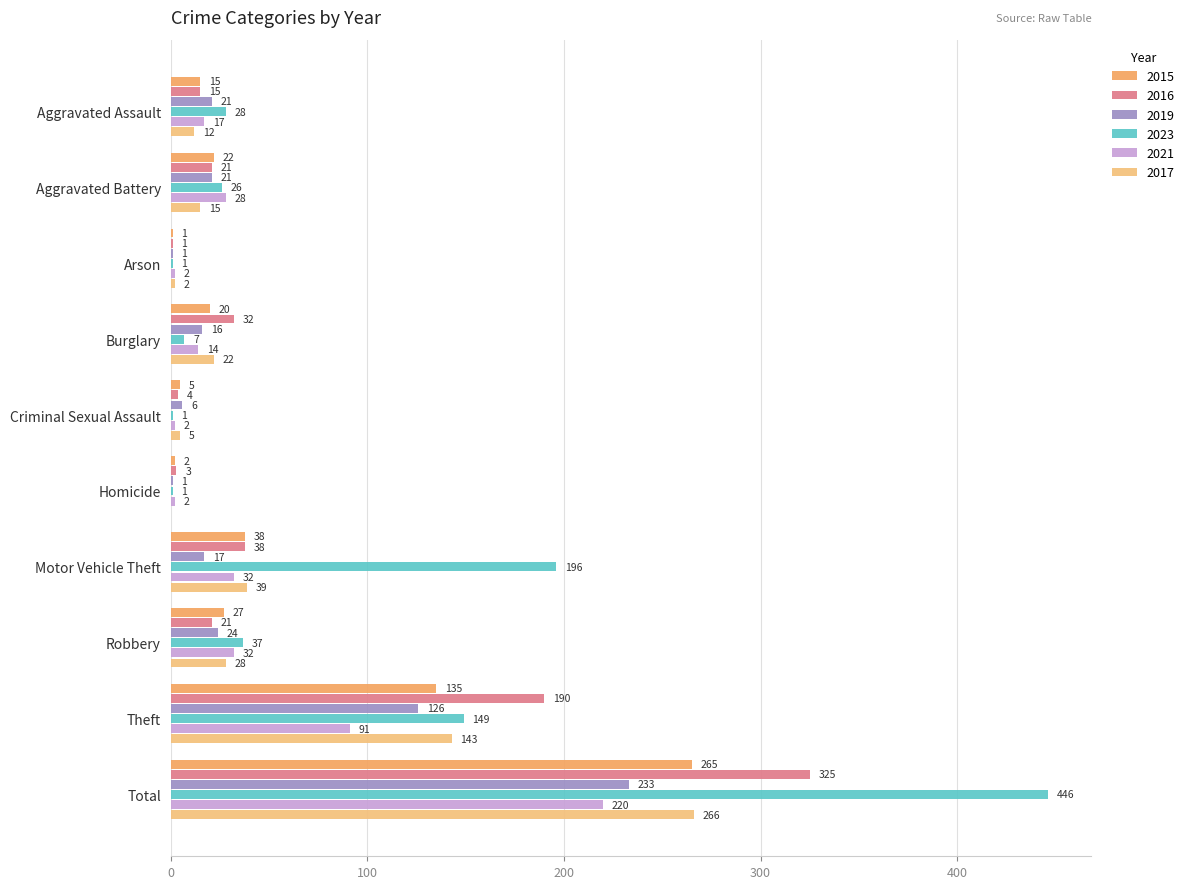

What is the approximate value of 2015 at Total, to the nearest 50?

250